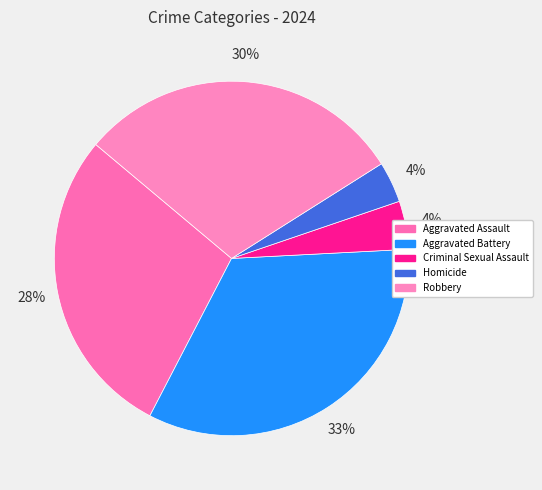

Do Robbery and Aggravated Battery together represent more than half of the pie?

Yes